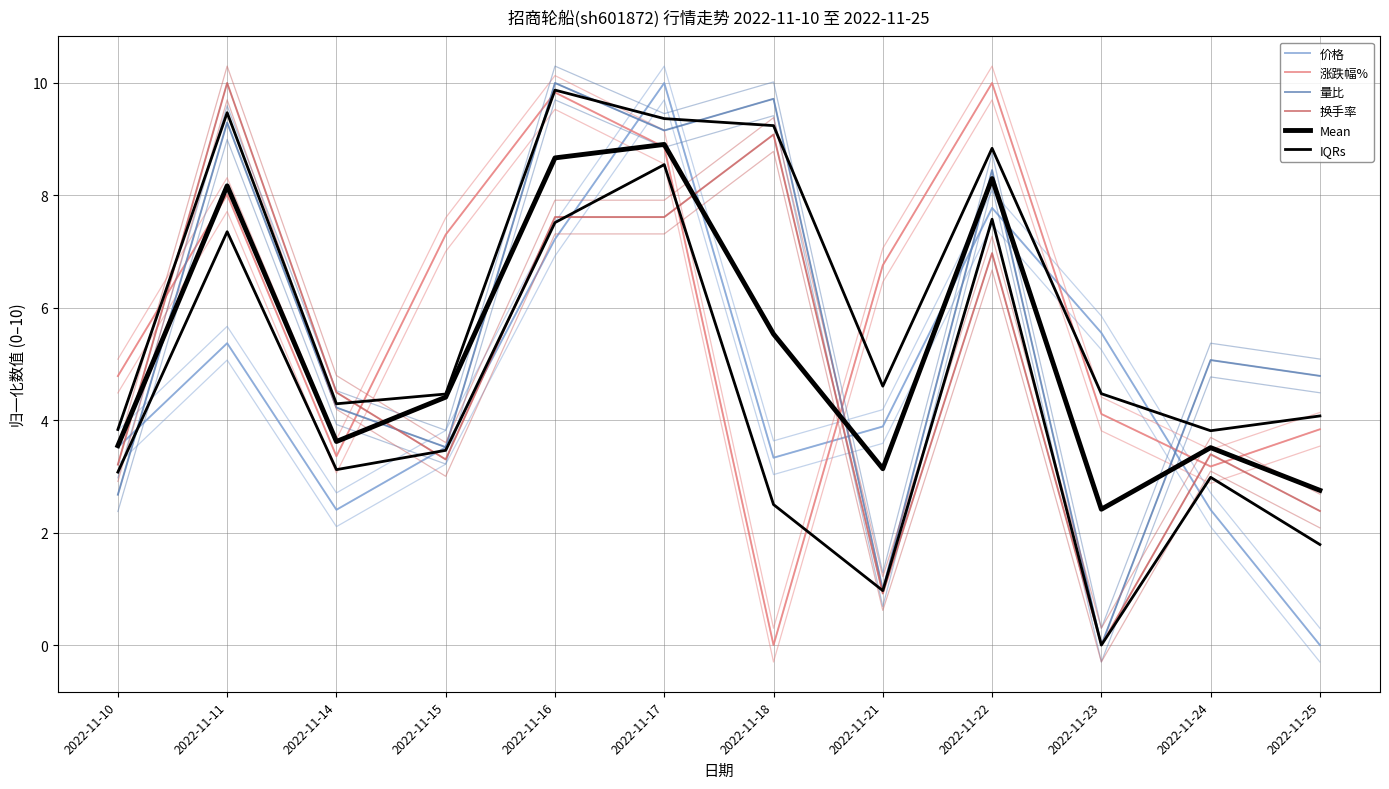

How many lines are shown in the chart?

6